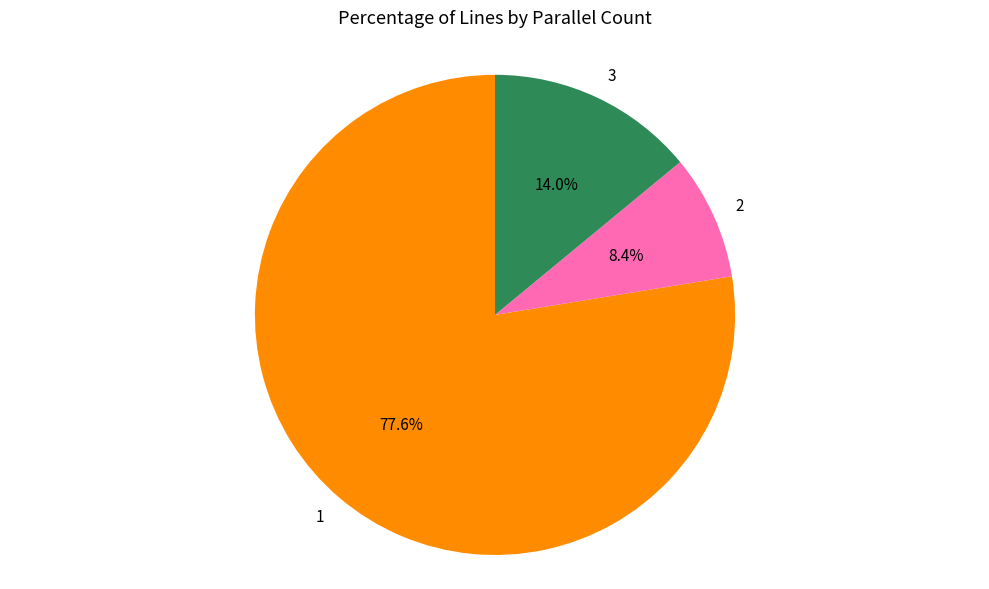

To the nearest percent, what portion does 2 represent?

8%